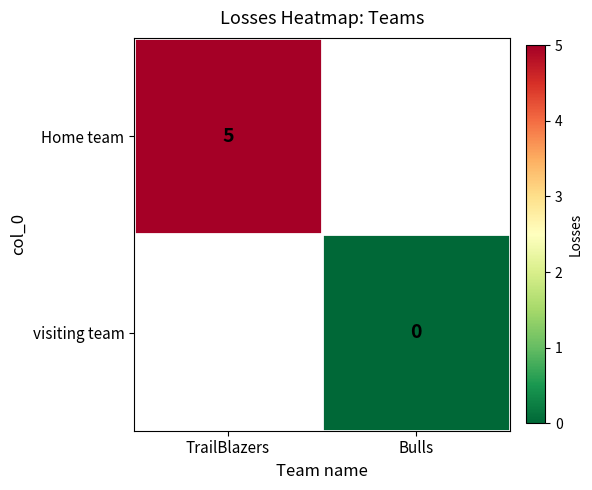

True or false: Home team has a value of 5 at TrailBlazers.

True